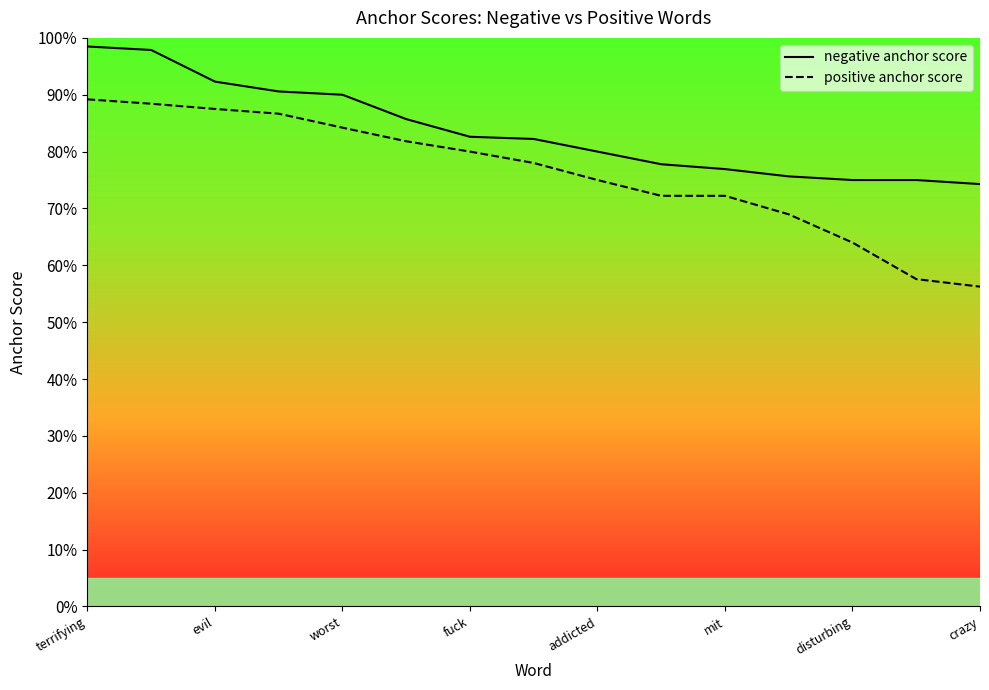

Reading left to right, extract all data points from this chart.

negative anchor score: 1.0	1.0	0.9	0.9	0.9	0.9	0.8	0.8	0.8	0.8	0.8	0.8	0.8	0.8	0.7
positive anchor score: 0.9	0.9	0.9	0.9	0.8	0.8	0.8	0.8	0.8	0.7	0.7	0.7	0.6	0.6	0.6